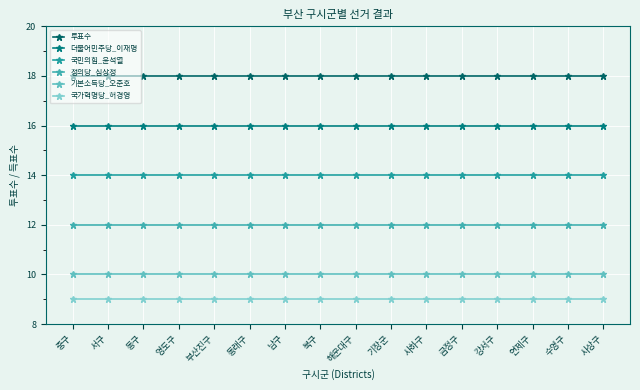

Reading right to left, what are all the values shown in this chart?

투표수: 18	18	18	18	18	18	18	18	18	18	18	18	18	18	18	18
더불어민주당_이재명: 16	16	16	16	16	16	16	16	16	16	16	16	16	16	16	16
국민의힘_윤석열: 14	14	14	14	14	14	14	14	14	14	14	14	14	14	14	14
정의당_심상정: 12	12	12	12	12	12	12	12	12	12	12	12	12	12	12	12
기본소득당_오준호: 10	10	10	10	10	10	10	10	10	10	10	10	10	10	10	10
국가혁명당_허경영: 9	9	9	9	9	9	9	9	9	9	9	9	9	9	9	9